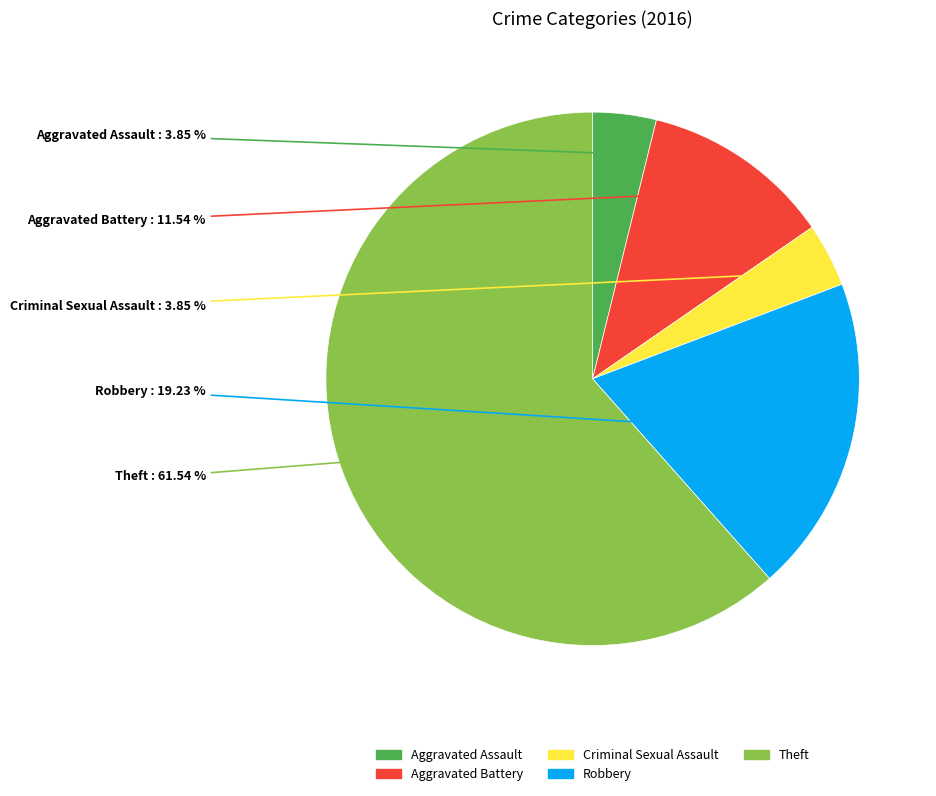

Do Robbery and Aggravated Battery together represent more than half of the pie?

No